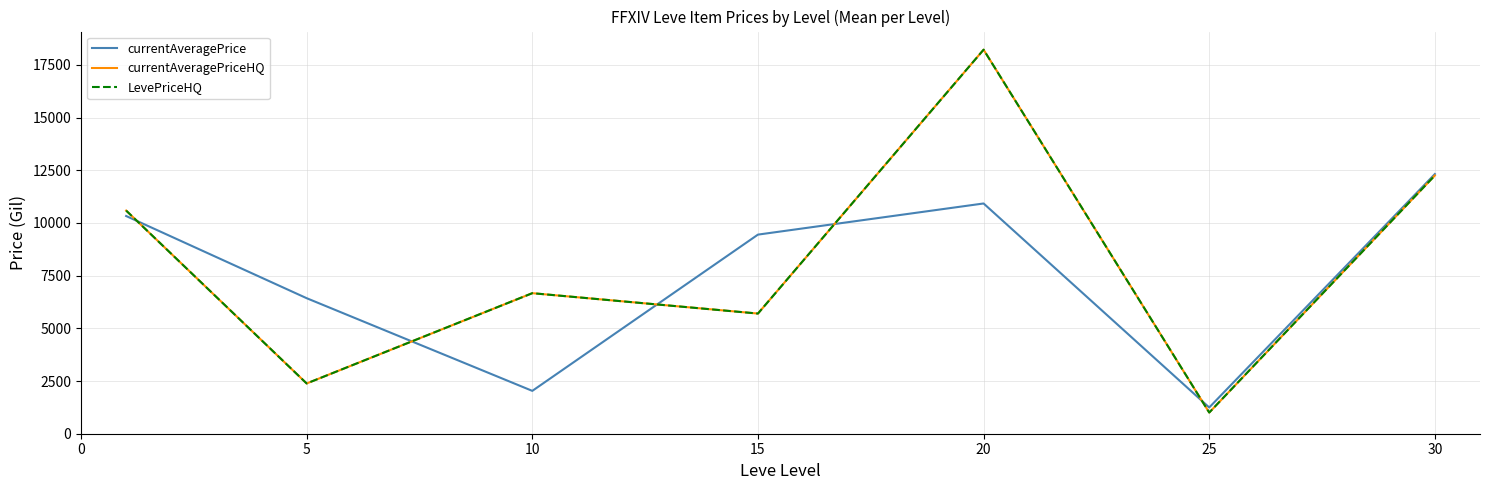

At how many categories does at least one series exceed 5731?

6